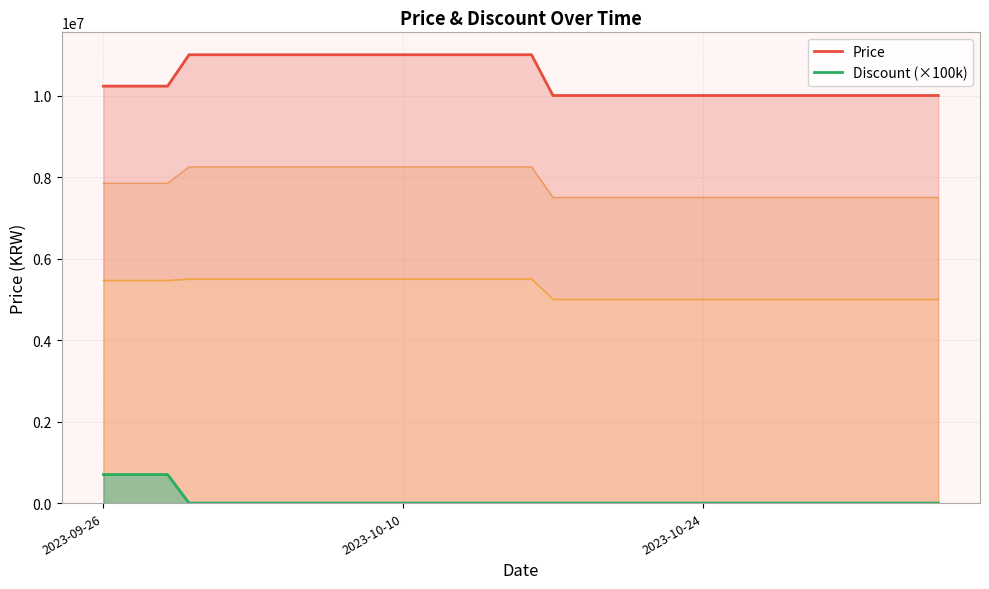

How many lines are shown in the chart?

2